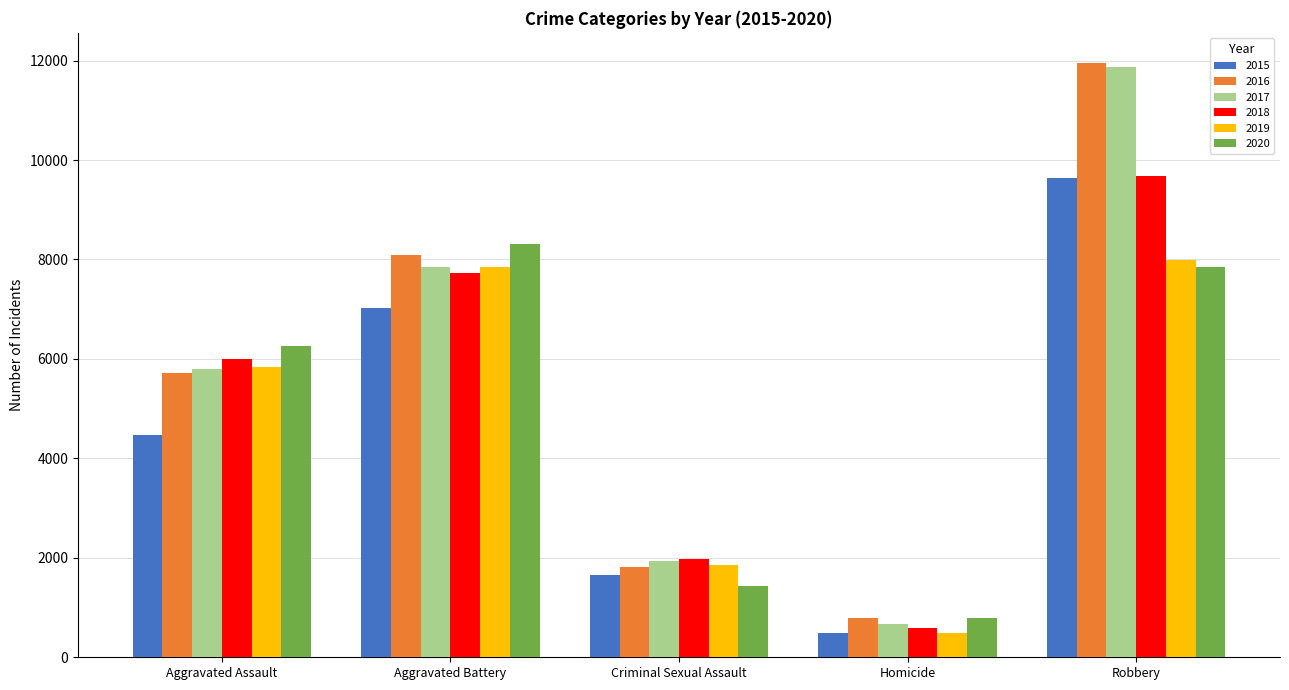

Reading right to left, what are all the values shown in this chart?

2015: Robbery=9638	Homicide=496	Criminal Sexual Assault=1658	Aggravated Battery=7018	Aggravated Assault=4480
2016: Robbery=11960	Homicide=786	Criminal Sexual Assault=1810	Aggravated Battery=8085	Aggravated Assault=5712
2017: Robbery=11880	Homicide=672	Criminal Sexual Assault=1931	Aggravated Battery=7845	Aggravated Assault=5793
2018: Robbery=9679	Homicide=589	Criminal Sexual Assault=1967	Aggravated Battery=7735	Aggravated Assault=6001
2019: Robbery=7994	Homicide=498	Criminal Sexual Assault=1865	Aggravated Battery=7857	Aggravated Assault=5840
2020: Robbery=7855	Homicide=785	Criminal Sexual Assault=1441	Aggravated Battery=8319	Aggravated Assault=6263